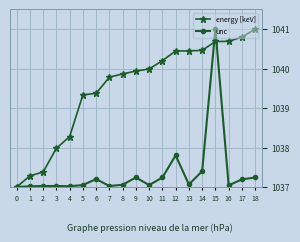

Rank the series by their average value, from highest to lowest.

energy [keV], unc